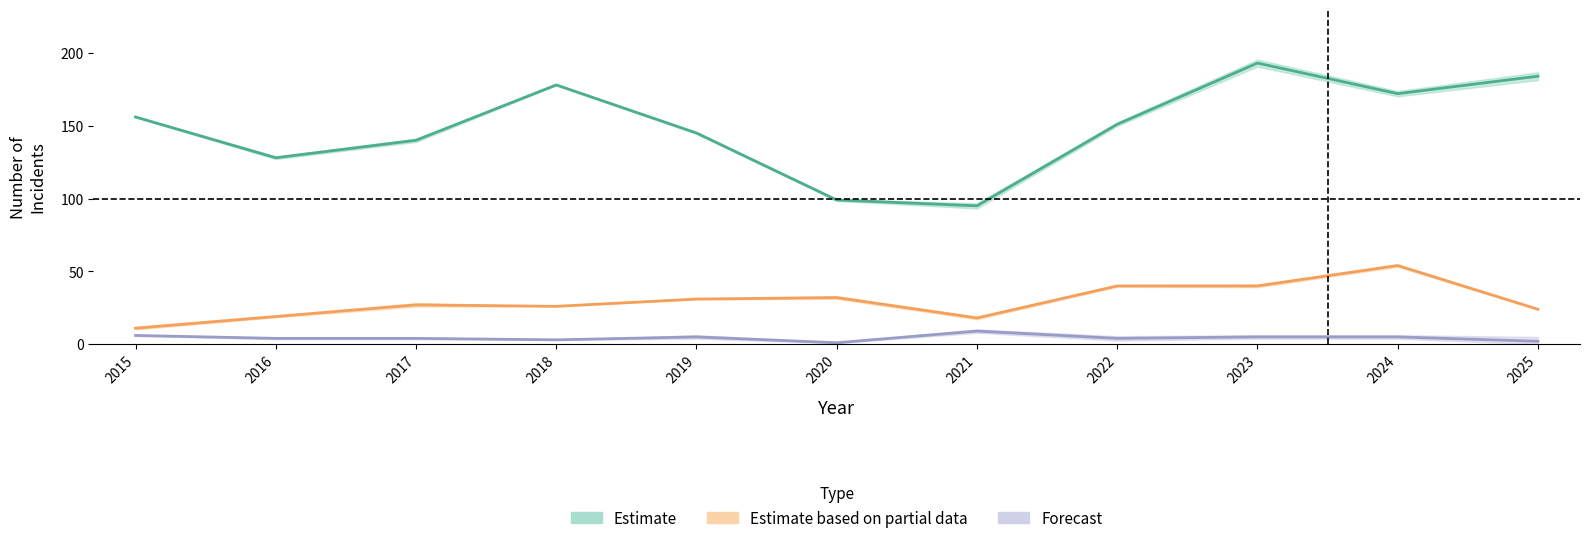

What is the difference between the Theft values at 2017 and 2015?

16